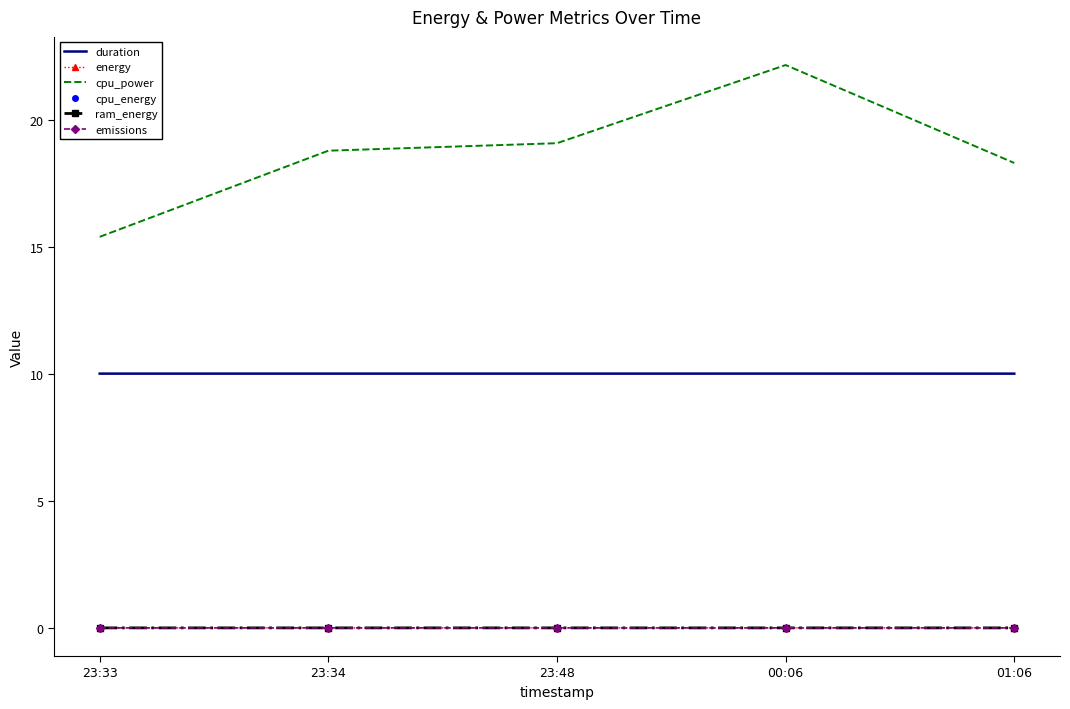

True or false: cpu_power and emissions cross at least once.

False